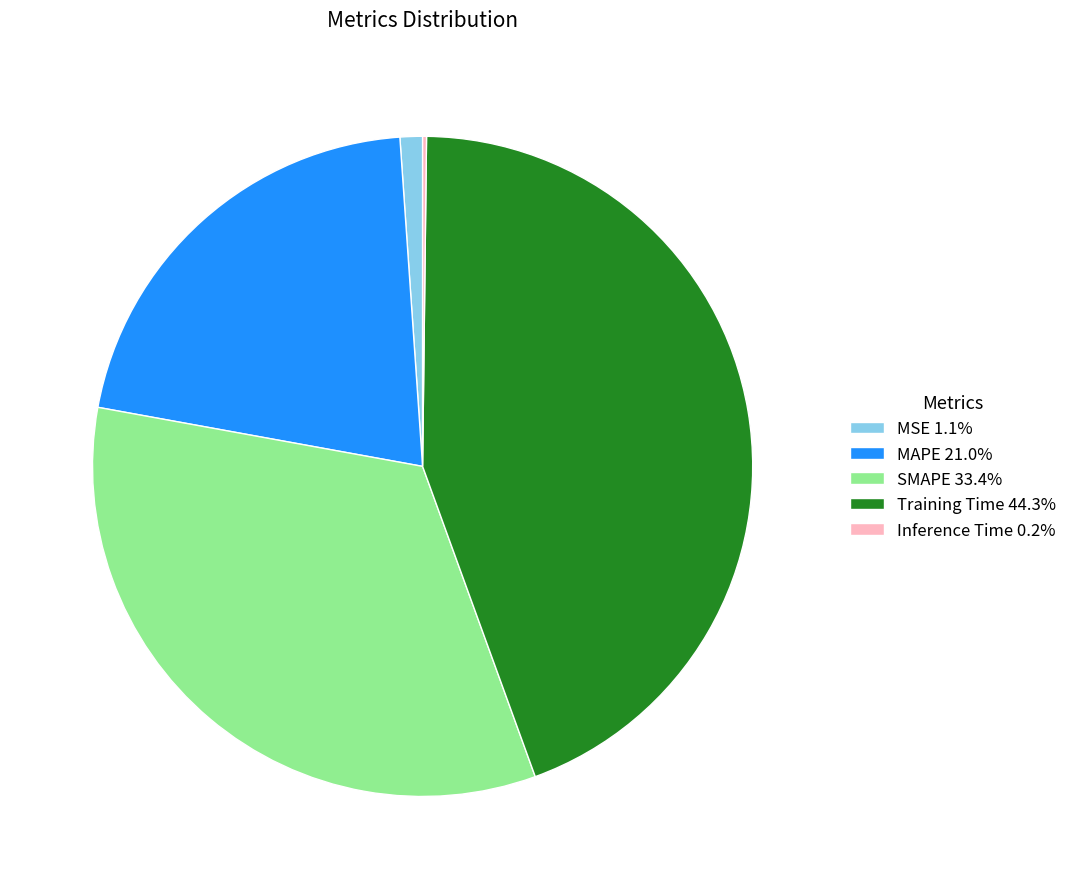

Is there a majority slice in this chart?

No